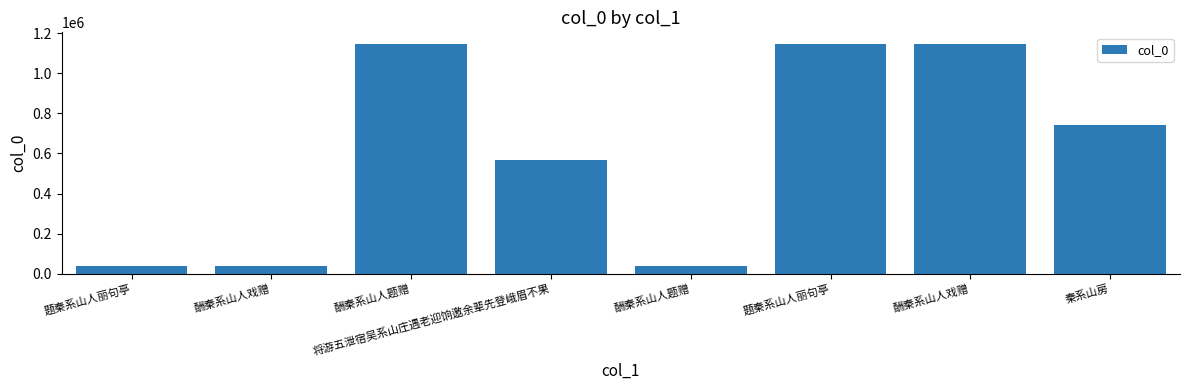

What is the label of the 1st bar from the left?

题秦系山人丽句亭